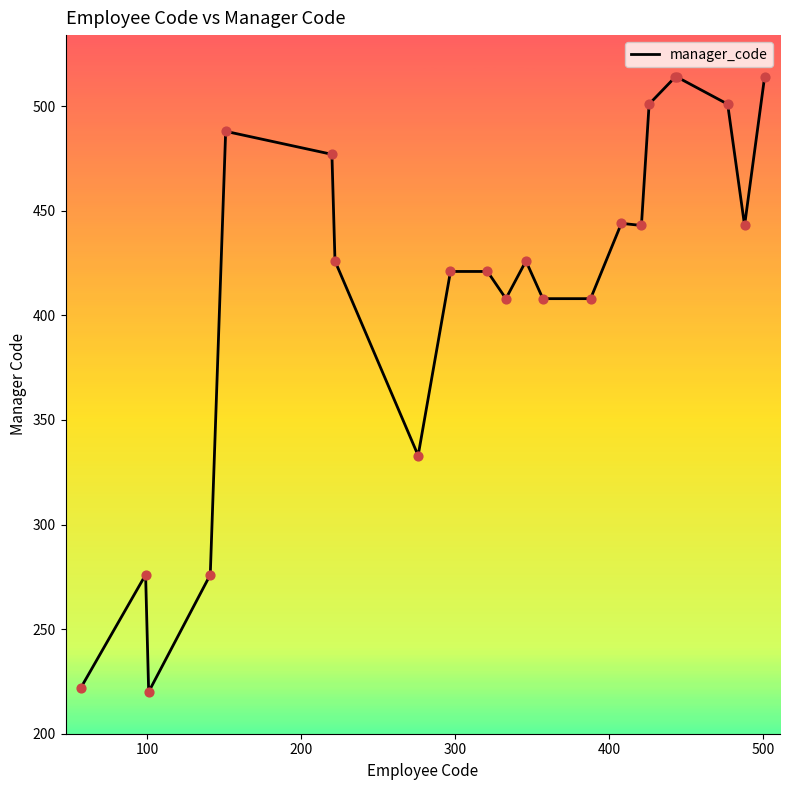

What is the smallest value displayed?

220